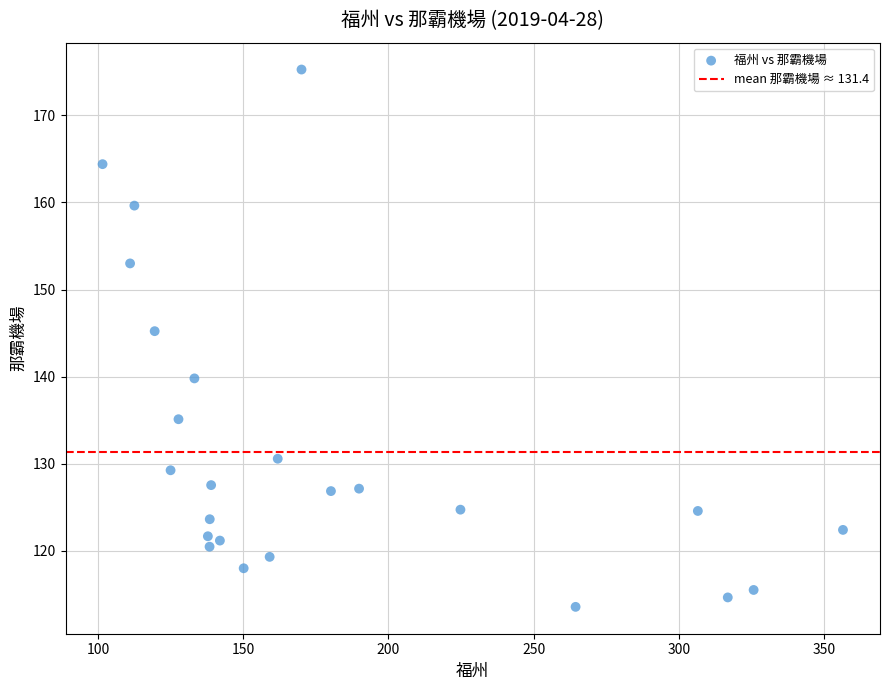

What is the range of X values (max minus min)?

255.0